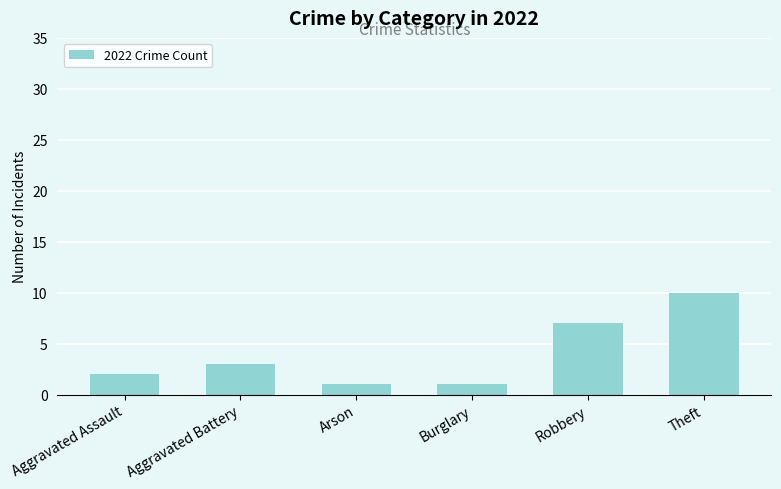

True or false: the data shows 7 at Robbery.

True